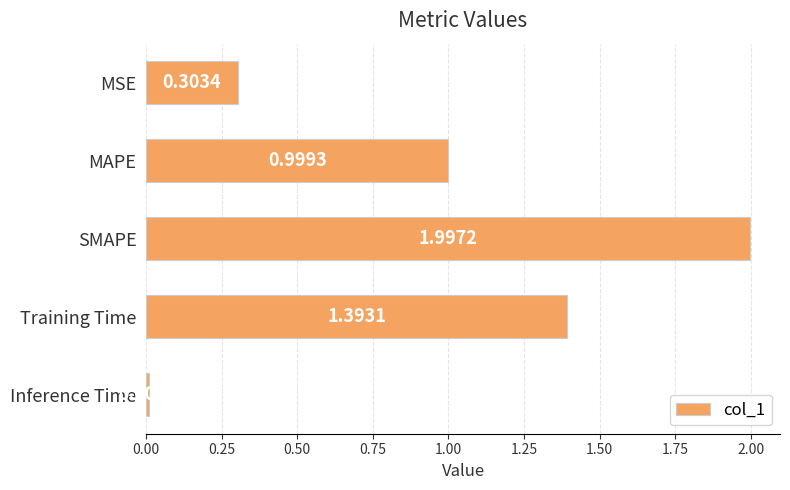

How many bars are there in total?

5